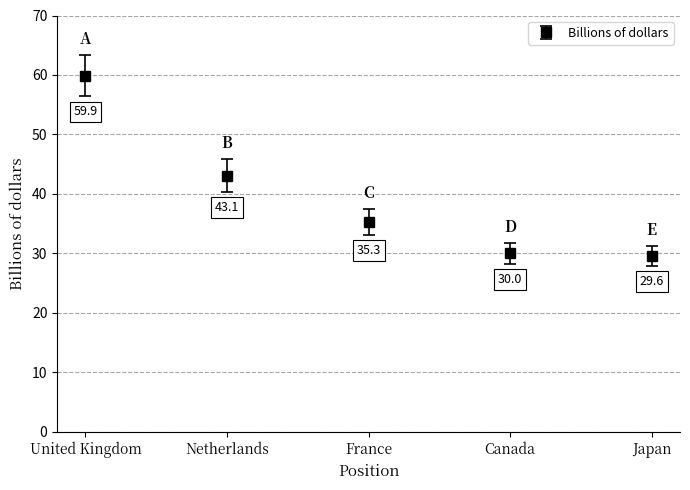

Rank the categories by value from lowest to highest.

Japan, Canada, France, Netherlands, United Kingdom